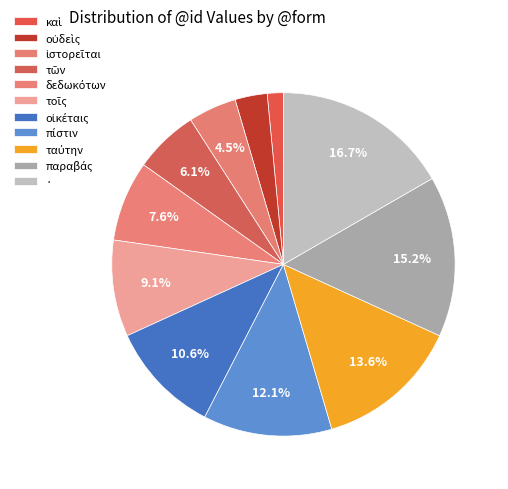

What is the largest slice in the pie chart?

·